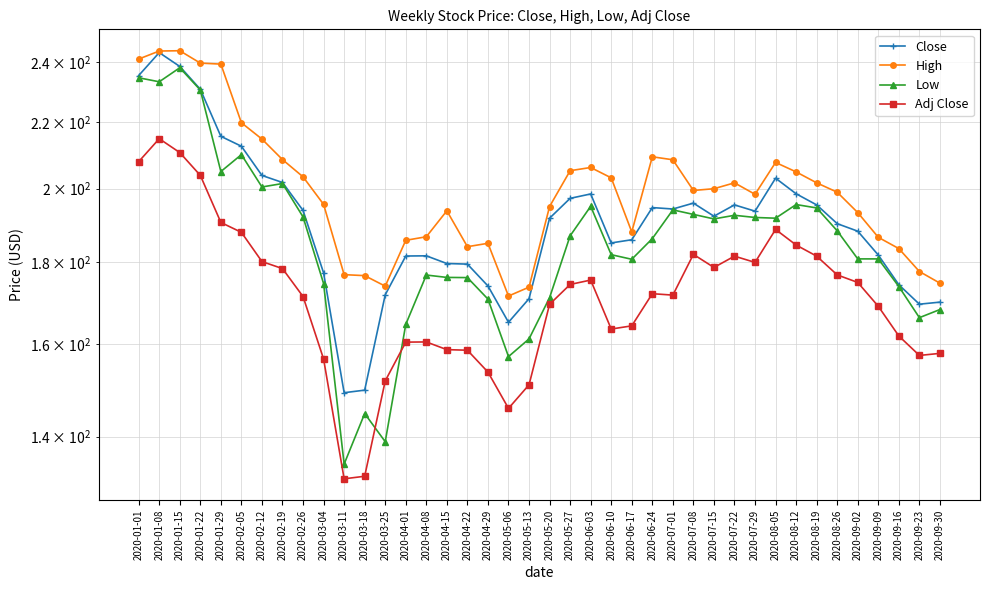

Rank the series by their average value, from highest to lowest.

High, Close, Low, Adj Close